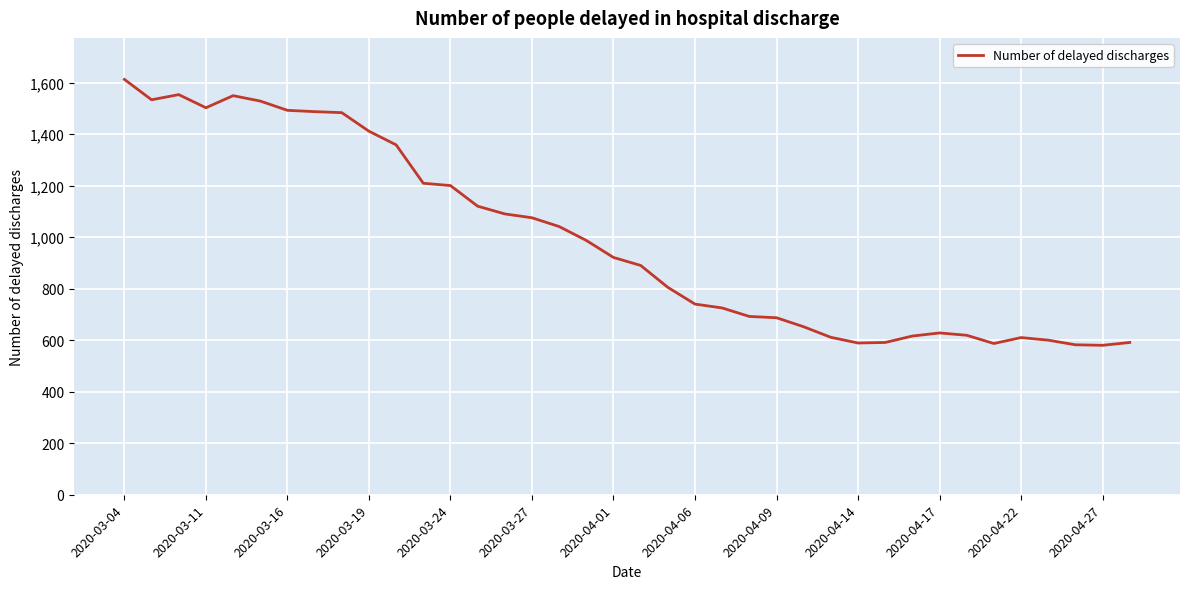

What is the minimum value shown in the chart?

580